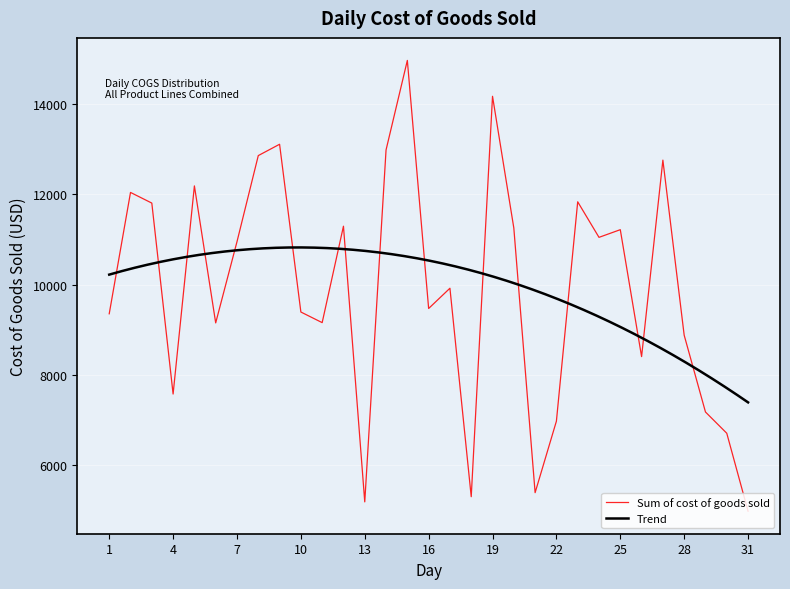

Is it true that the value at 9 is 20657.1?

False